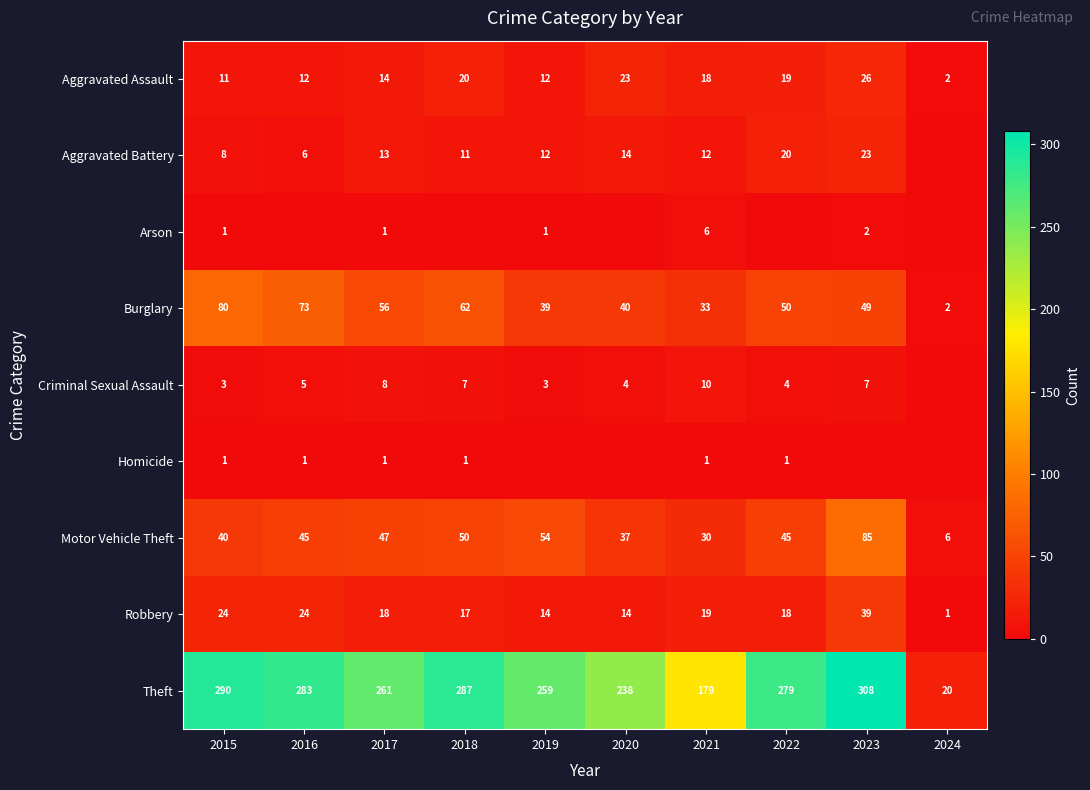

What is the difference between the maximum and minimum values in the Motor Vehicle Theft series?

79